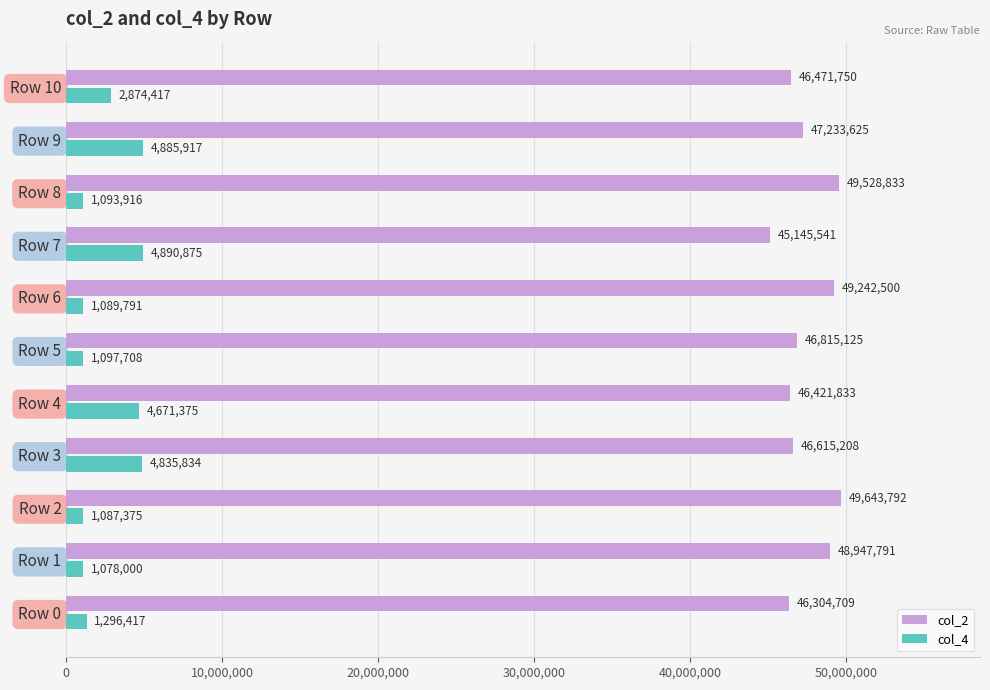

Rank the series by their average value, from highest to lowest.

col_2, col_4